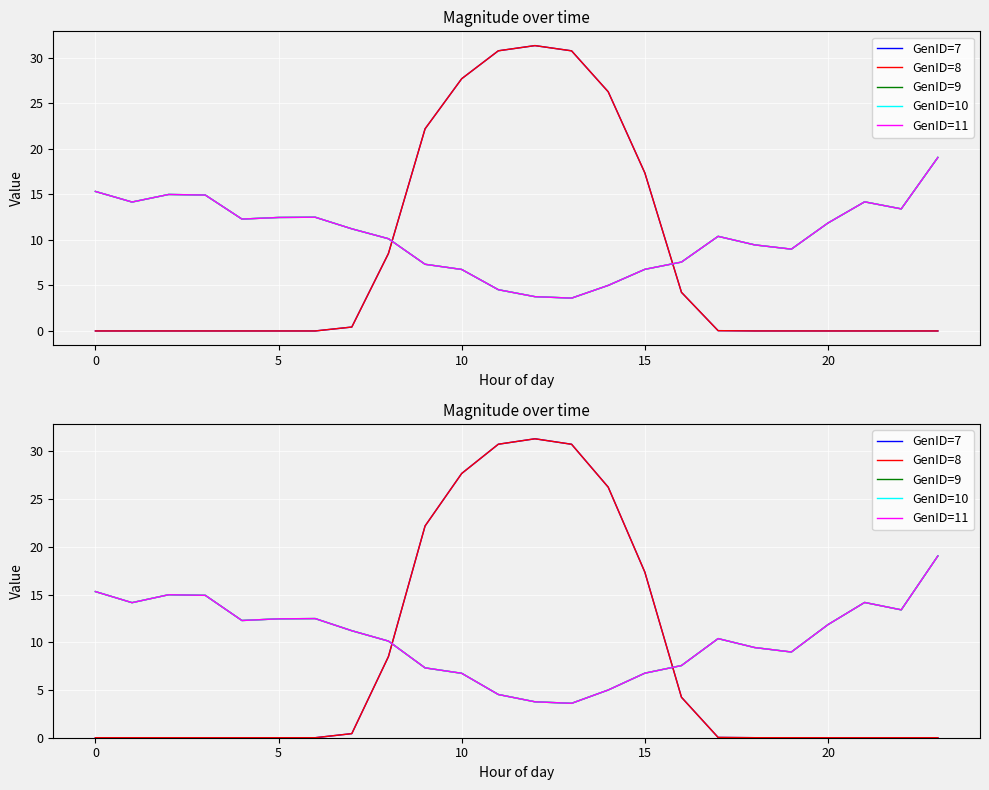

What is the total value across all series at 21?

42.5